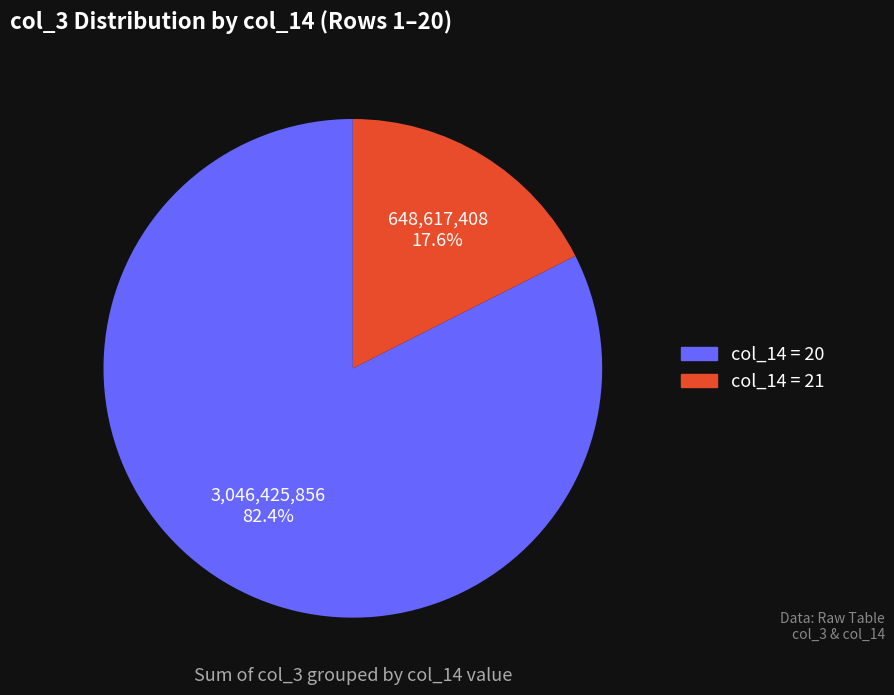

Which slice is the smallest?

col_14 = 21